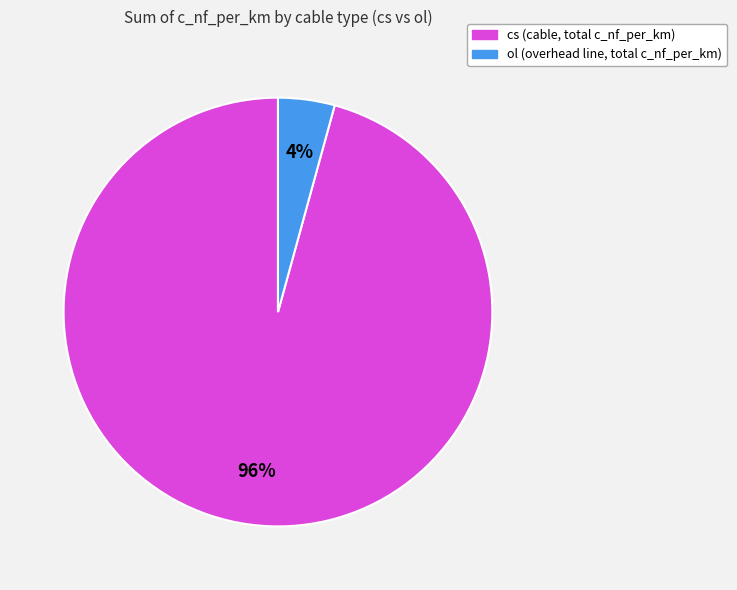

Between cs and ol, which is larger?

cs